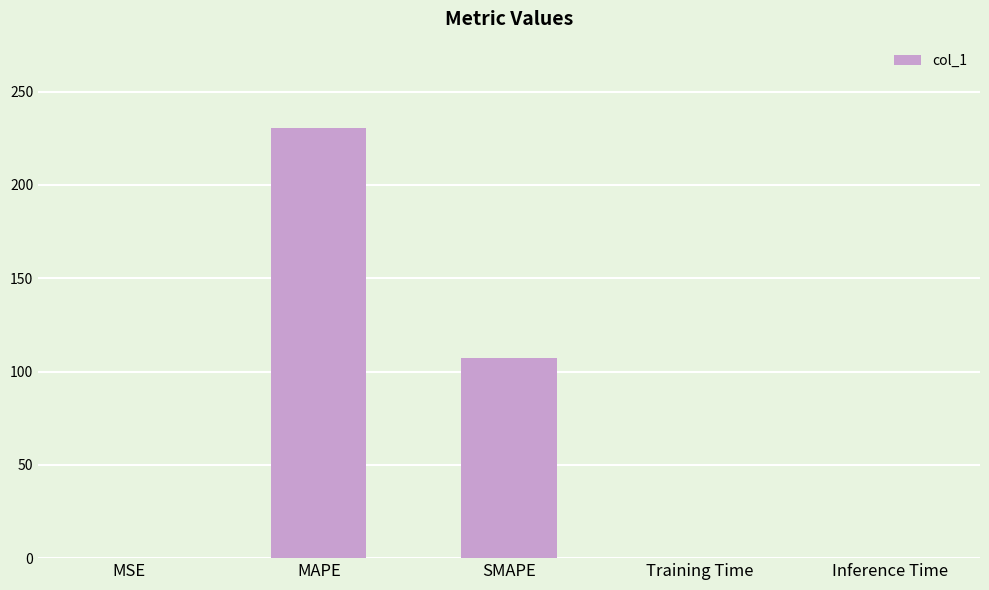

What is the sum of all values?

337.7